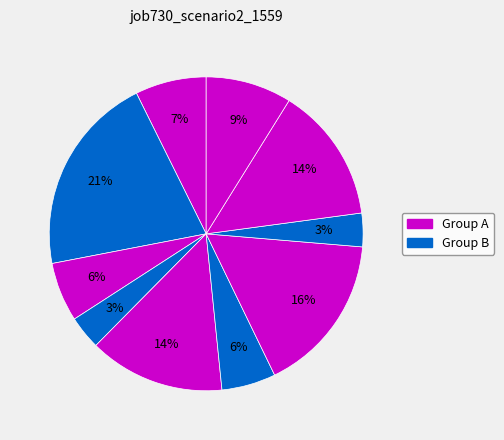

How many slices are in this pie chart?

10